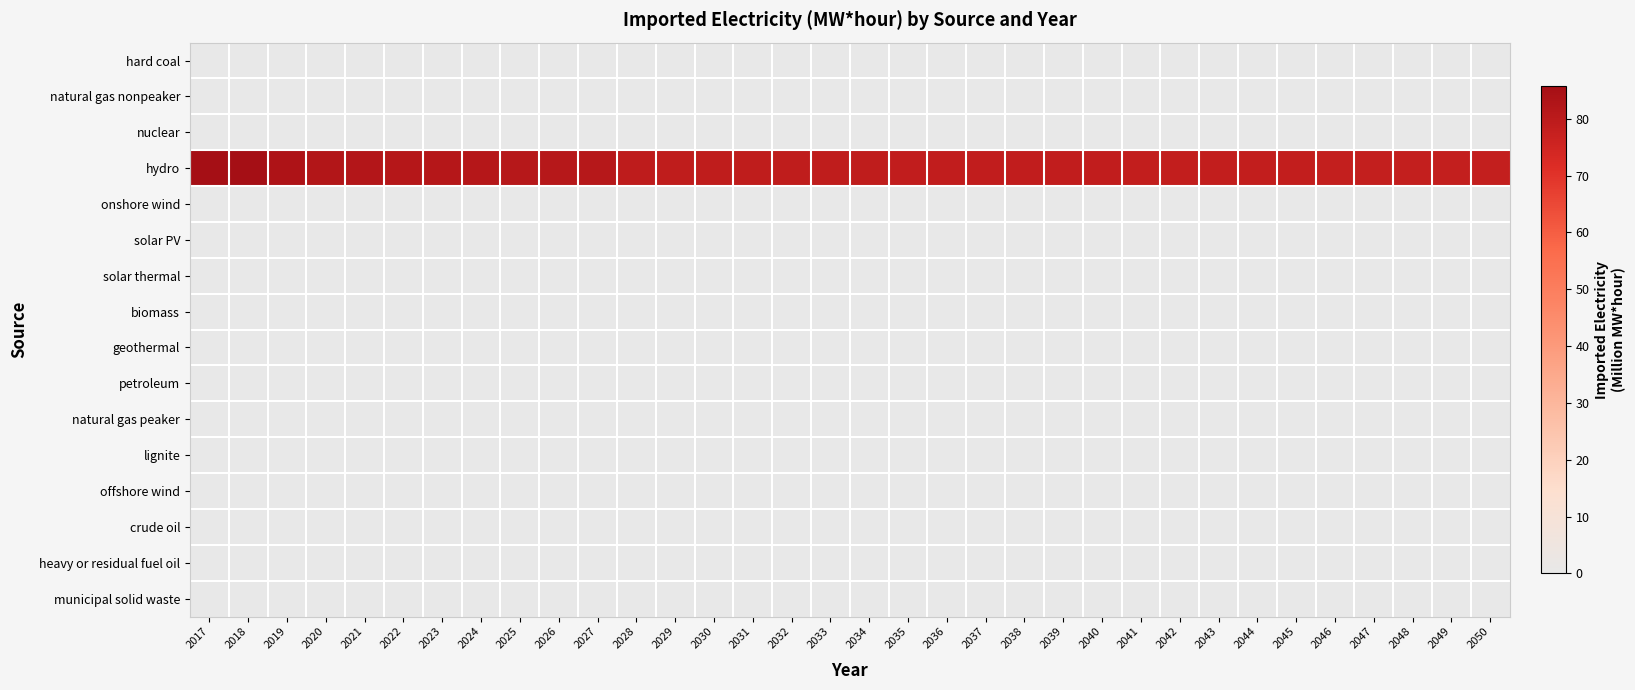

Rank the series by their maximum value, from highest to lowest.

hydro, hard coal, natural gas nonpeaker, nuclear, onshore wind, solar PV, solar thermal, biomass, geothermal, petroleum, natural gas peaker, lignite, offshore wind, crude oil, heavy or residual fuel oil, municipal solid waste